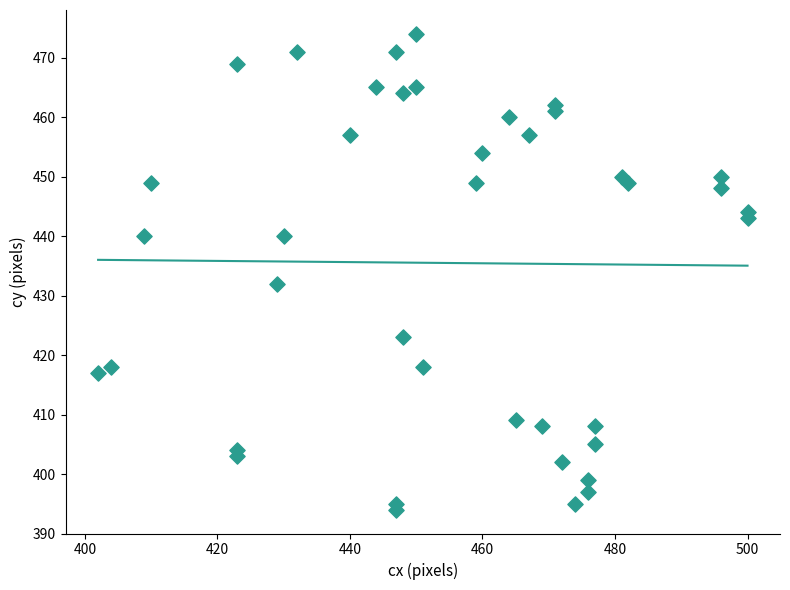

What is the range of Y values (max minus min)?

80